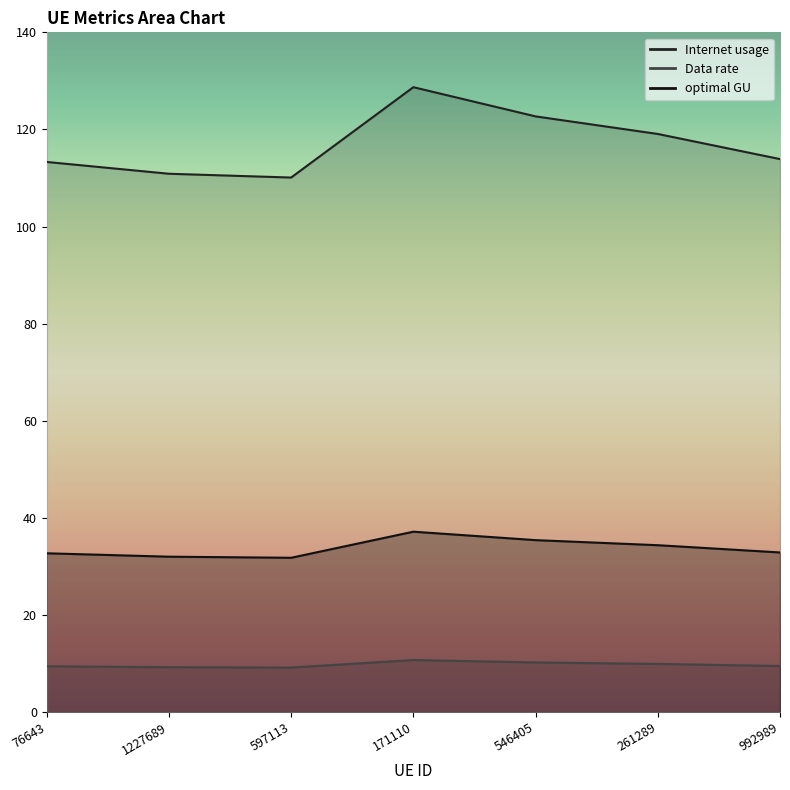

What is the total value across all series at 76643?

155.5